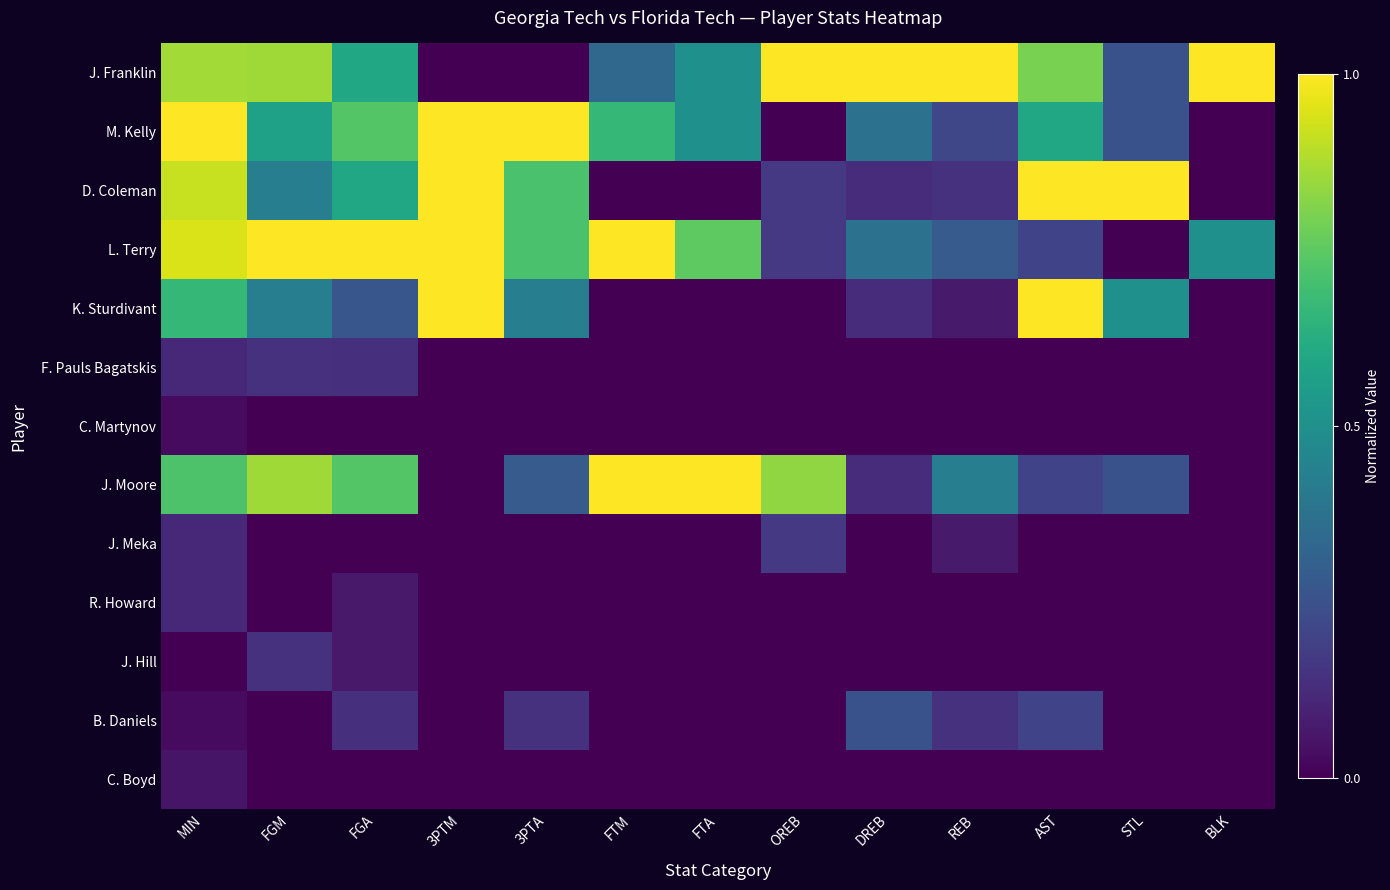

Which series has the largest range (max minus min)?

J. Franklin